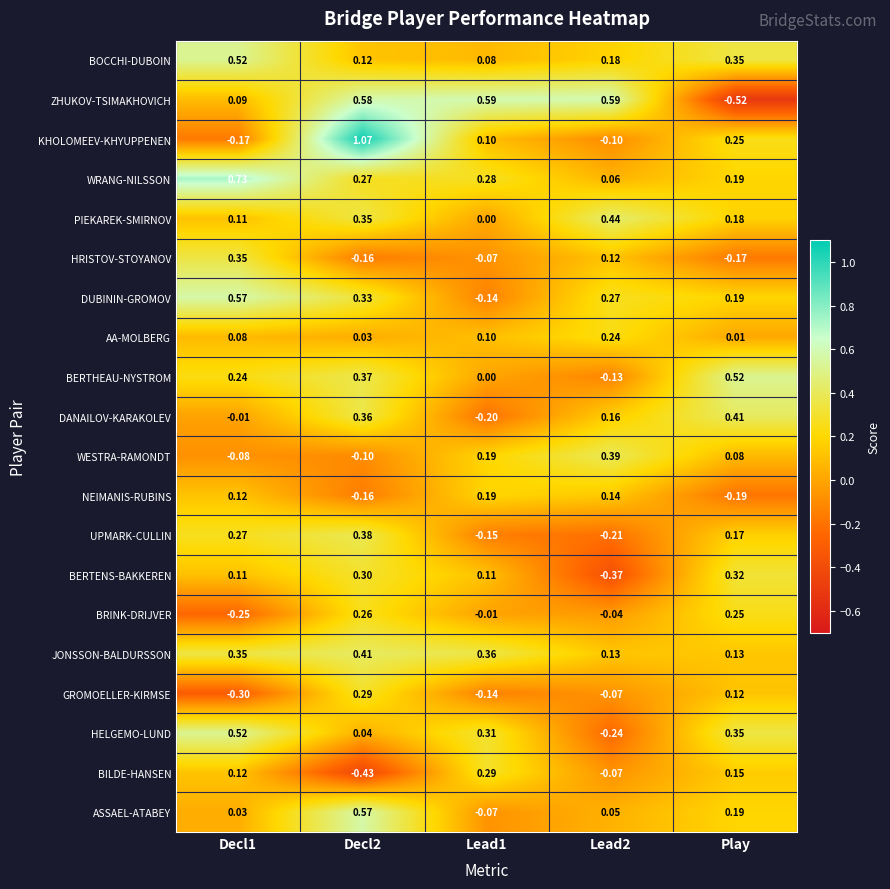

Is the value of ASSAEL-ATABEY at Decl1 greater than the value of GROMOELLER-KIRMSE at Play?

No